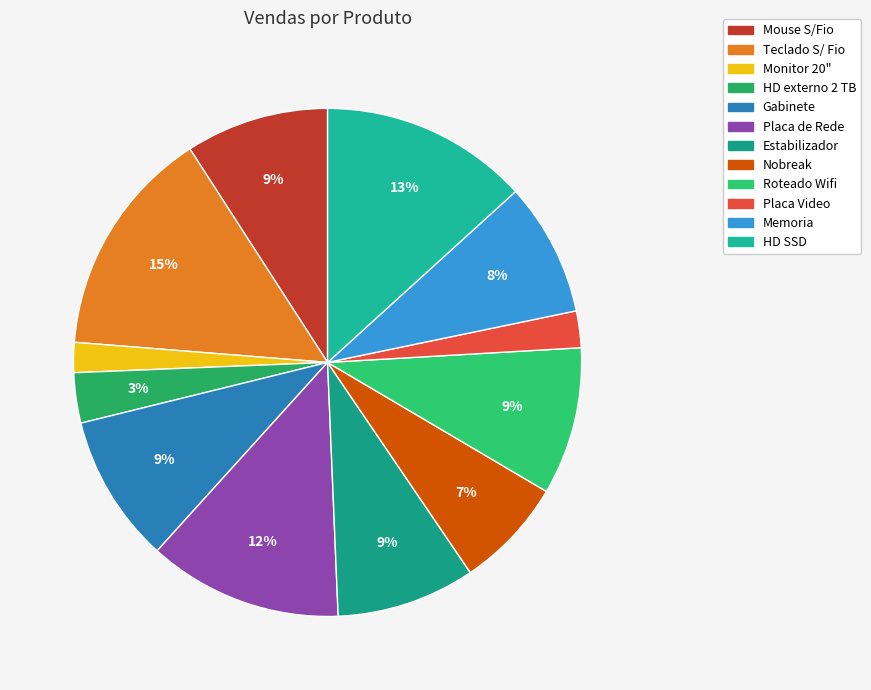

Rank the categories by value from highest to lowest.

Teclado S/ Fio, HD SSD, Placa de Rede, Gabinete, Roteado Wifi, Mouse S/Fio, Estabilizador, Memoria, Nobreak, HD externo 2 TB, Placa Video, Monitor 20"